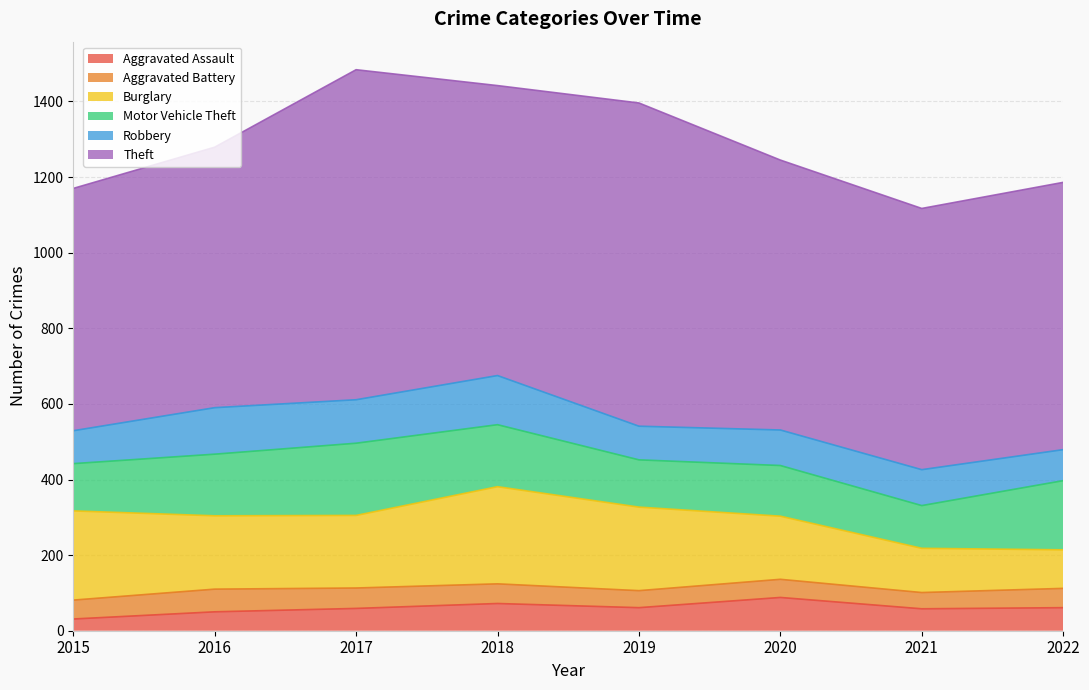

Which series has the largest total across all categories?

Theft